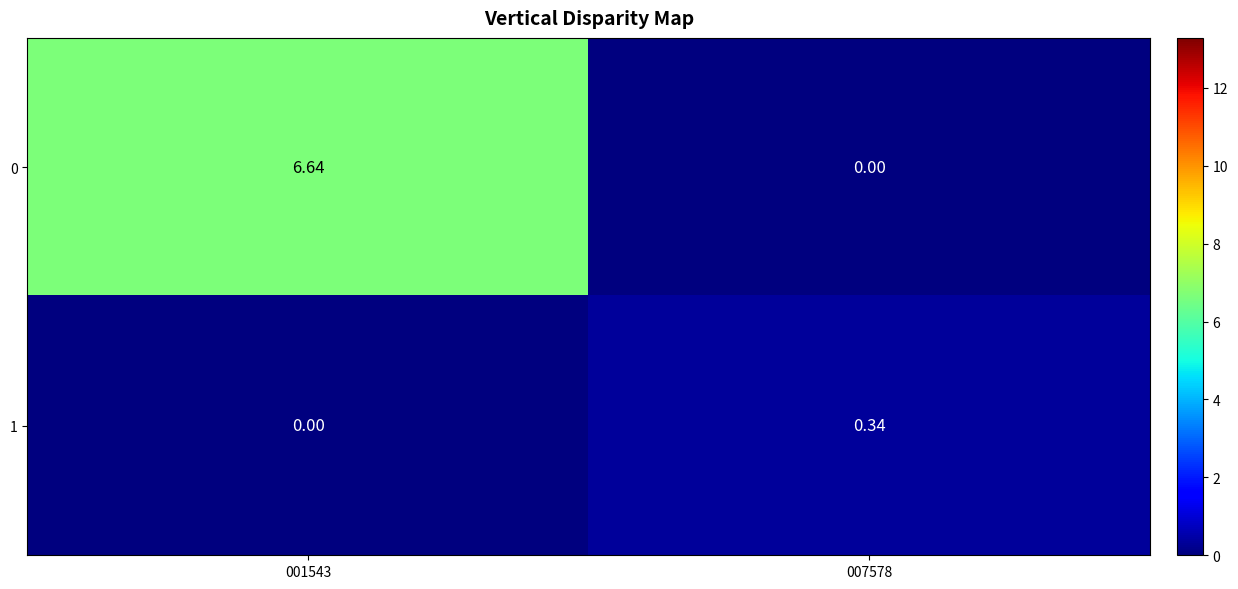

Which label corresponds to the largest value in the chart?

001543